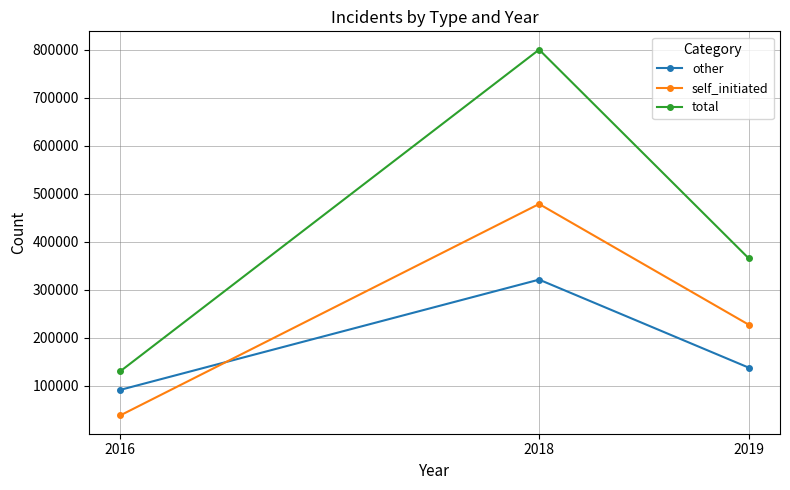

What is the value of the total point at the 3rd from the left?

366022